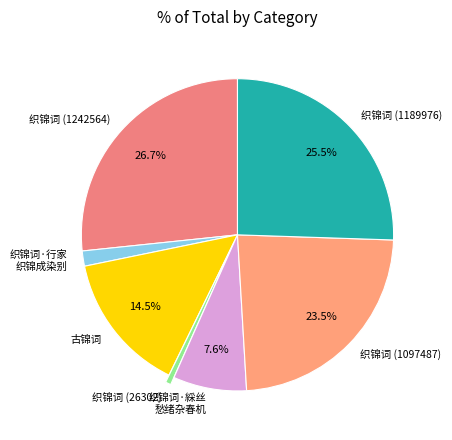

Which slice is the smallest?

织锦词 (26302)